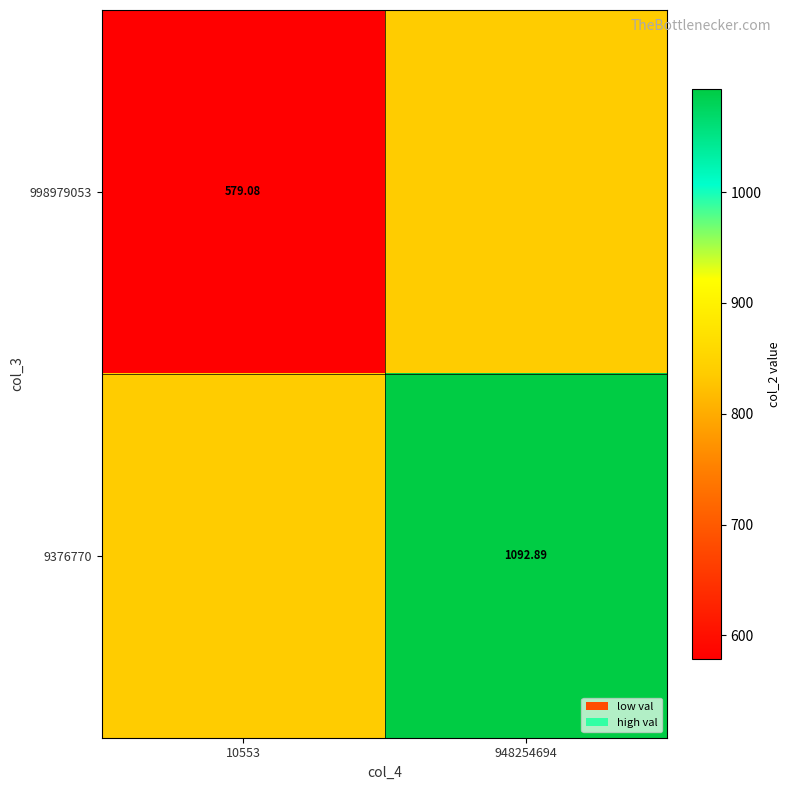

At which category is the sum across all series the highest?

948254694